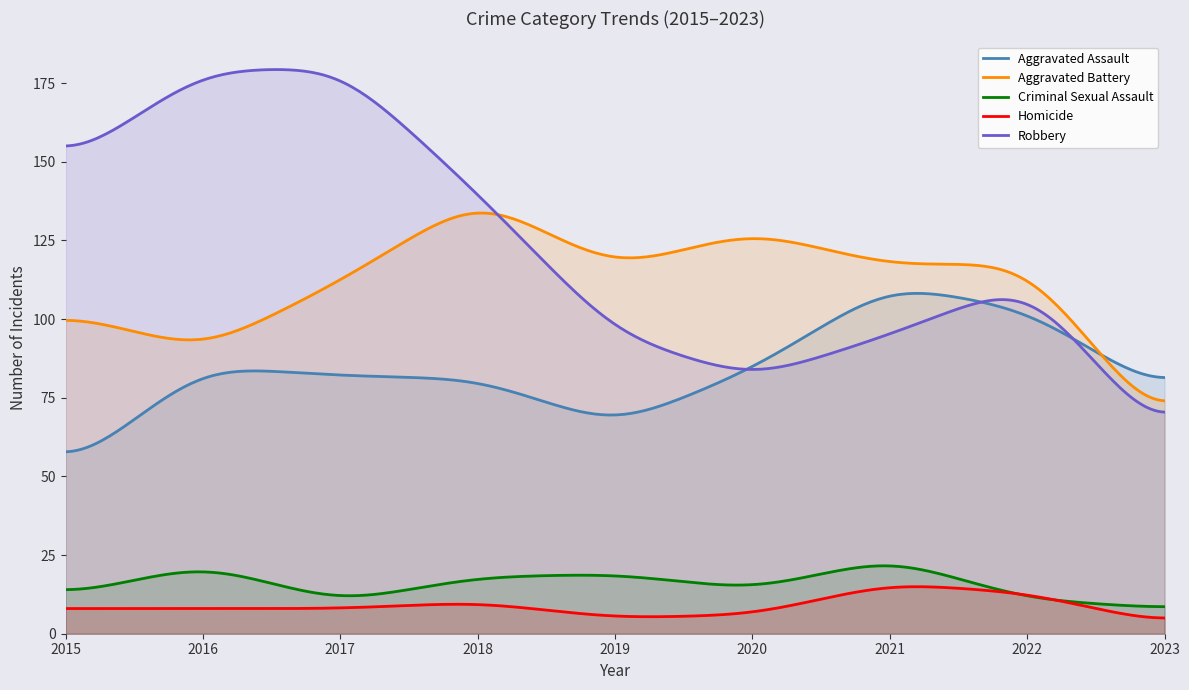

List the series in order of their peak value, highest first.

Robbery, Aggravated Battery, Aggravated Assault, Criminal Sexual Assault, Homicide